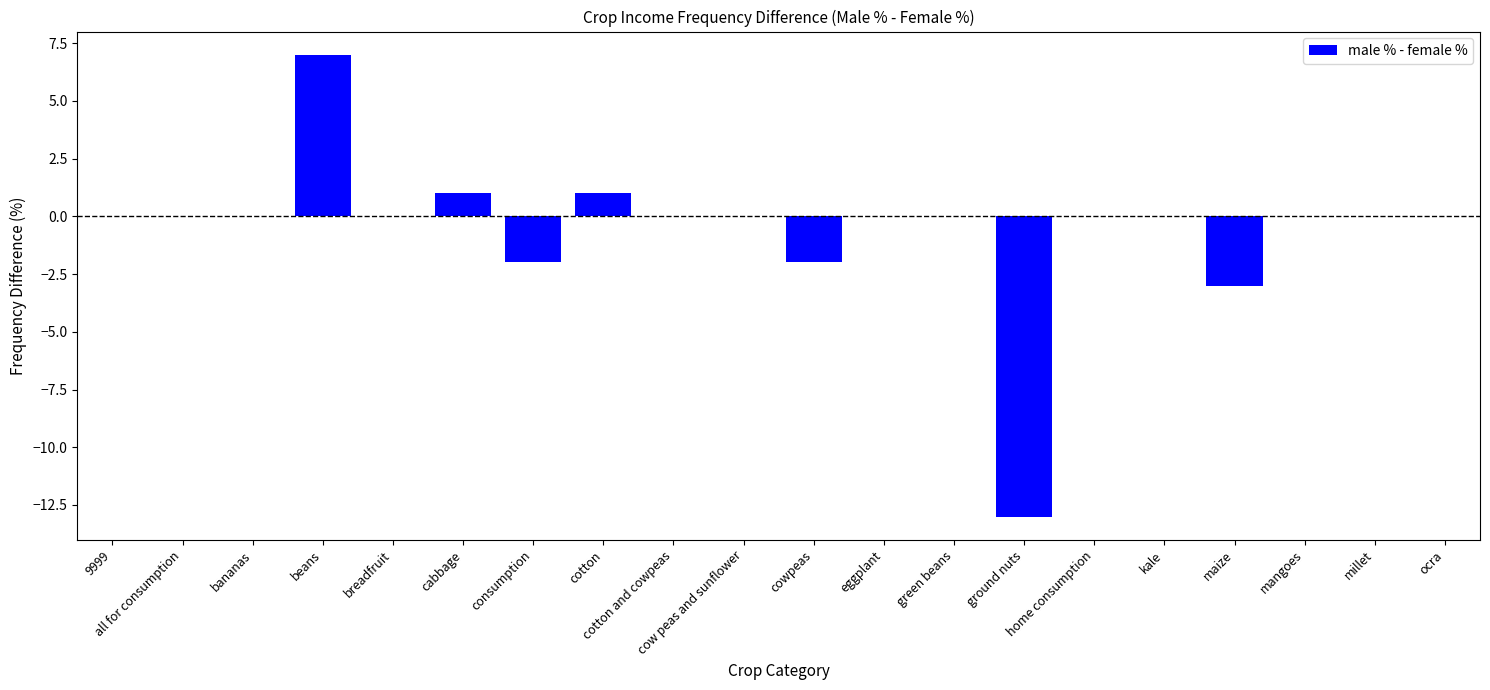

What is the greatest value displayed?

7